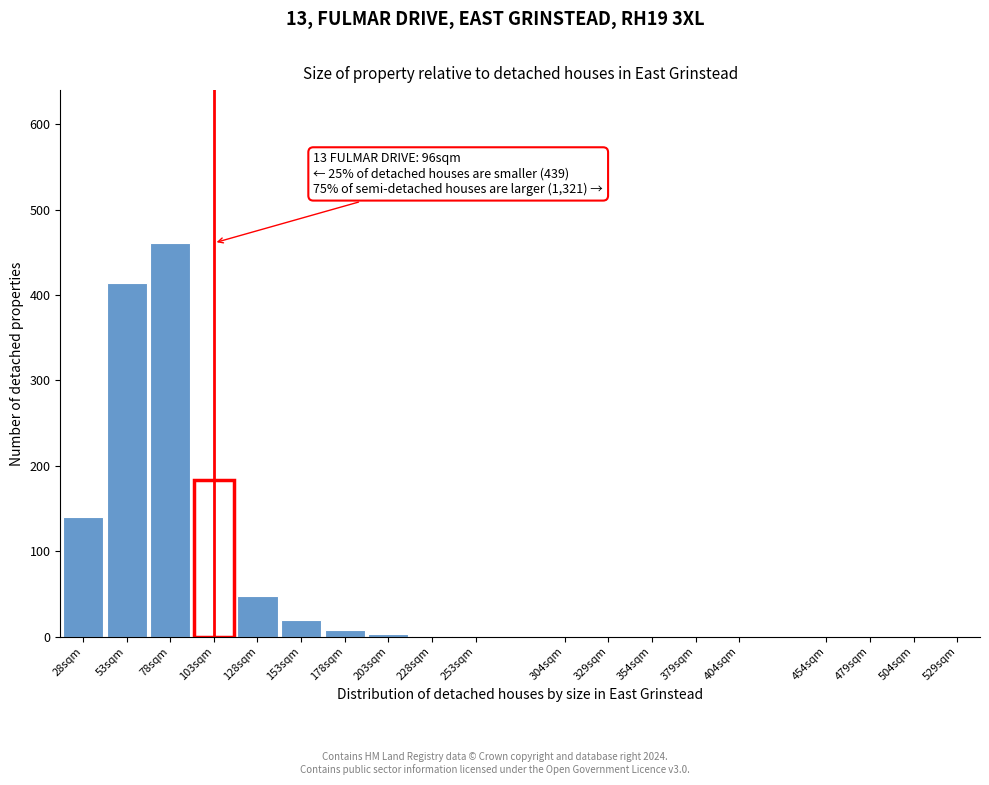

What is the sum of all values?

1279